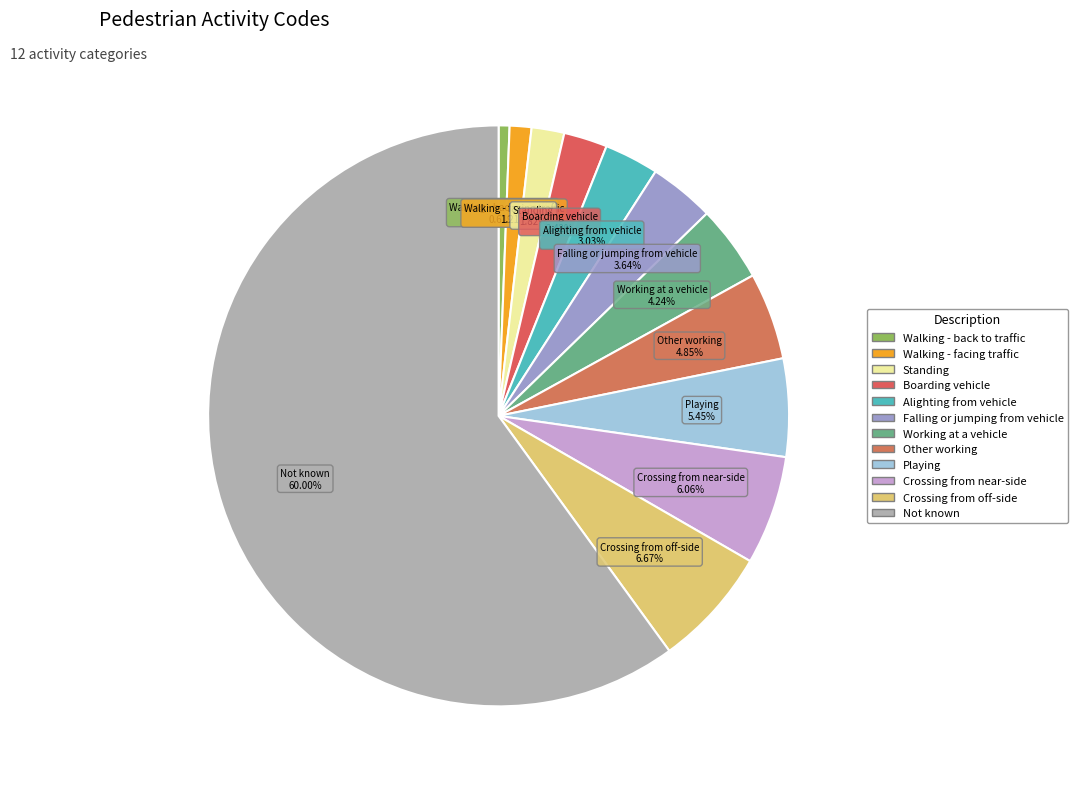

How many segments does this pie chart have?

12